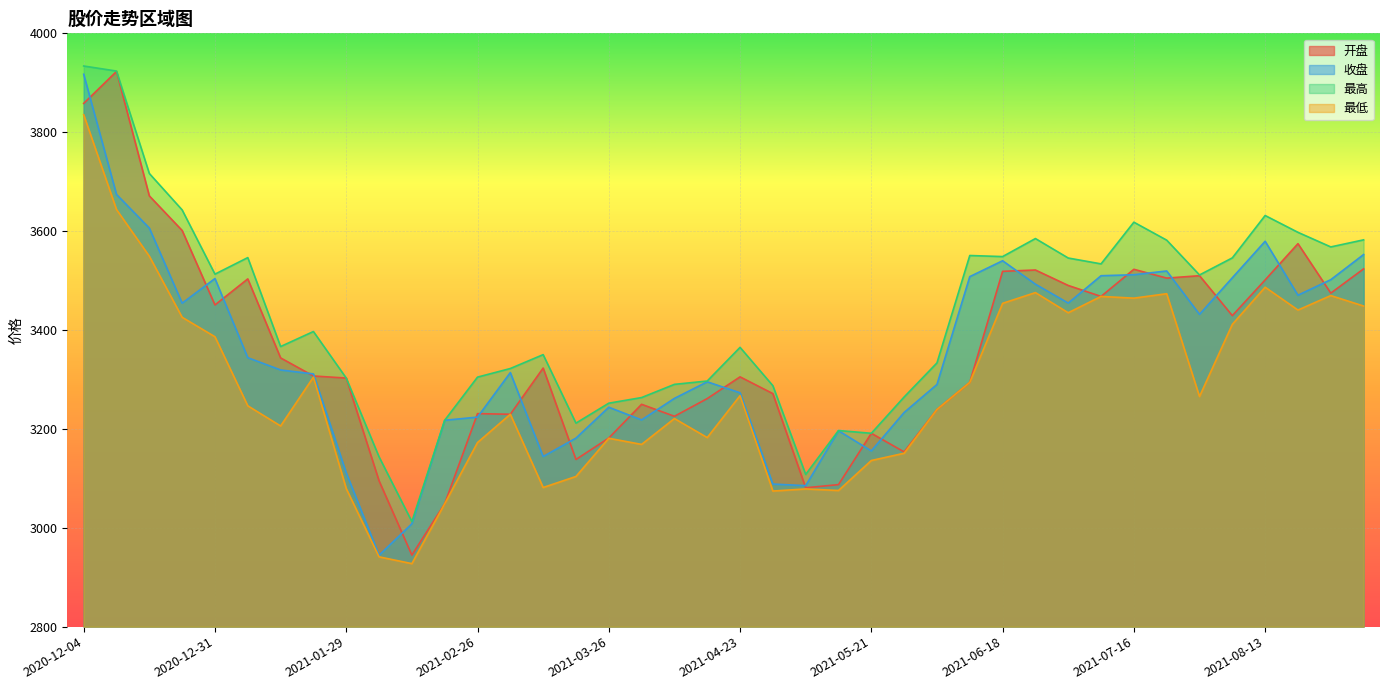

At which category does 最低 reach its first local peak?

2021-01-22